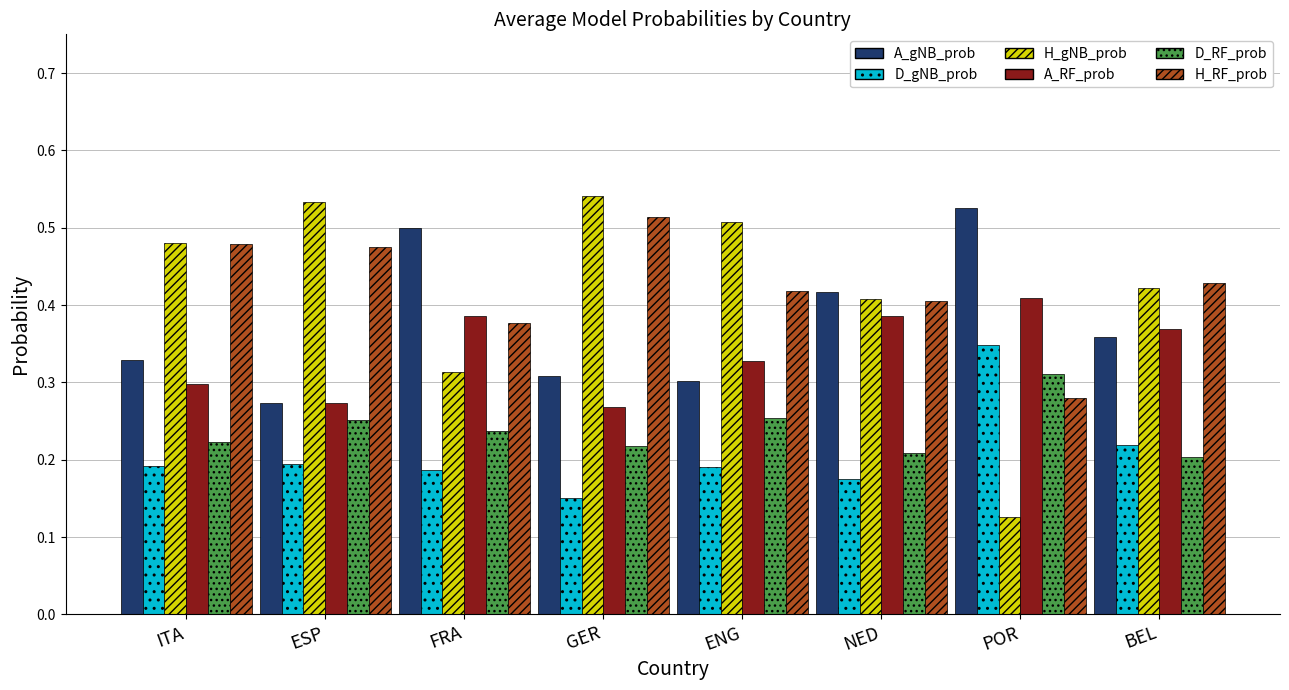

How many bars are there in total?

48